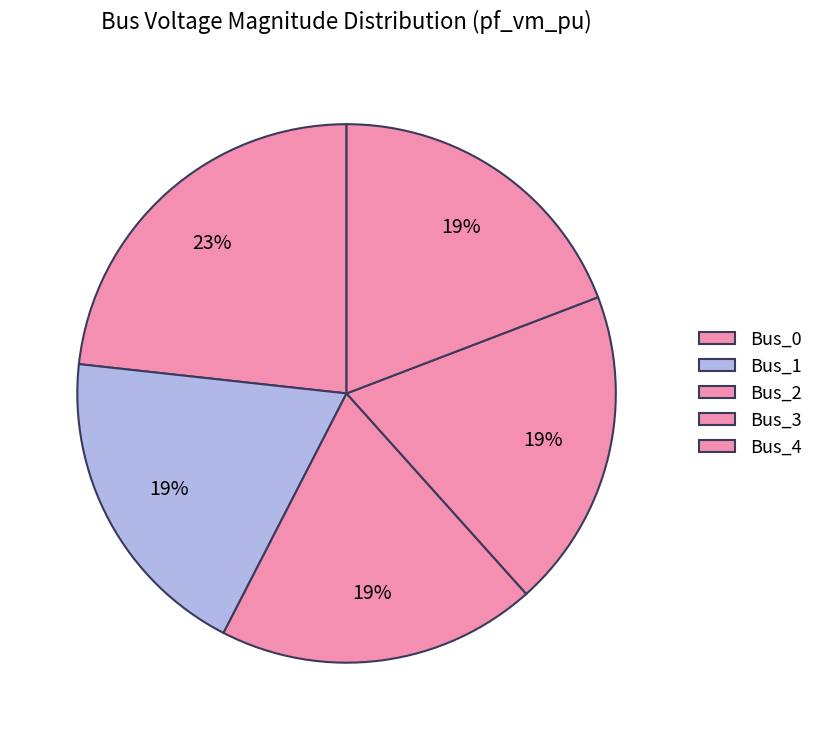

Is Bus_4 the majority of the pie?

No